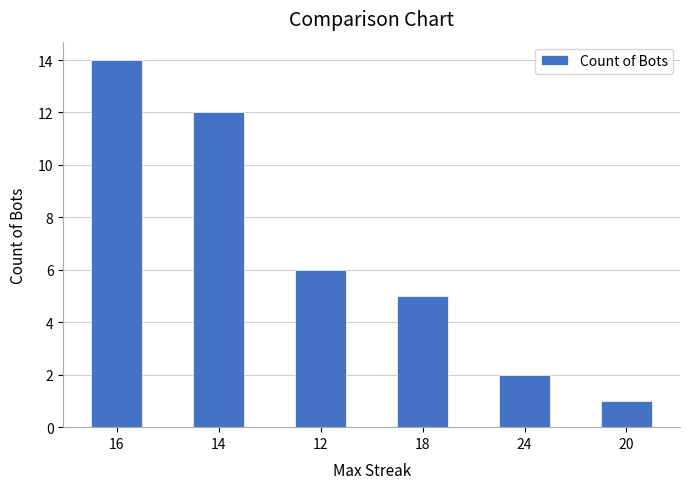

What is the label of the 1st bar from the right?

20